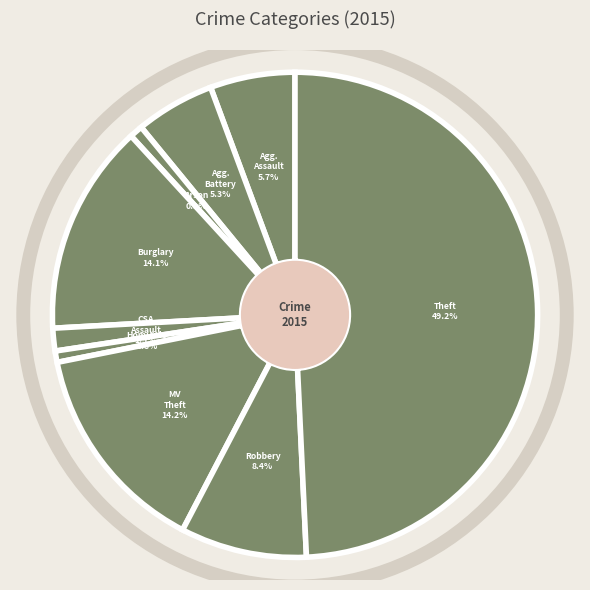

To the nearest percent, what is the average slice percentage?

11%